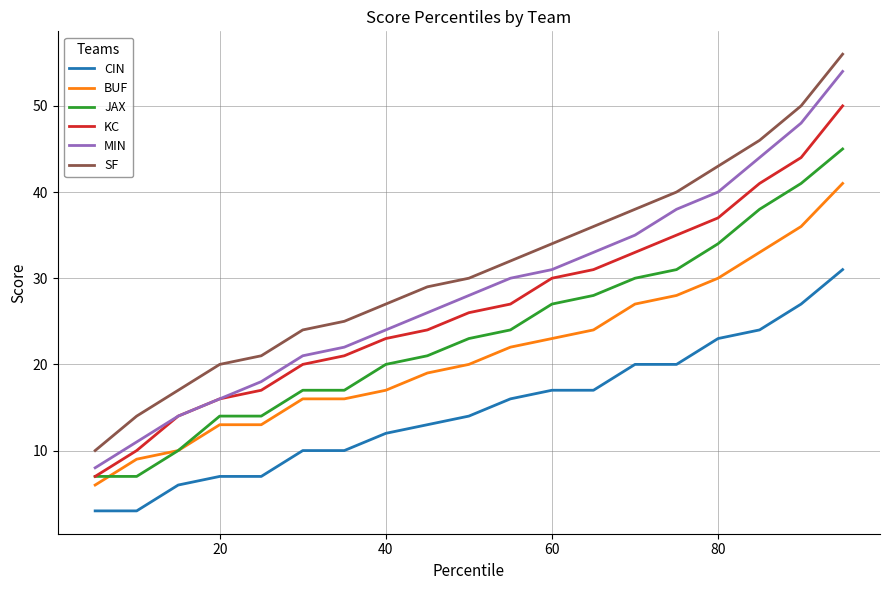

What is the maximum value shown in the chart?

56